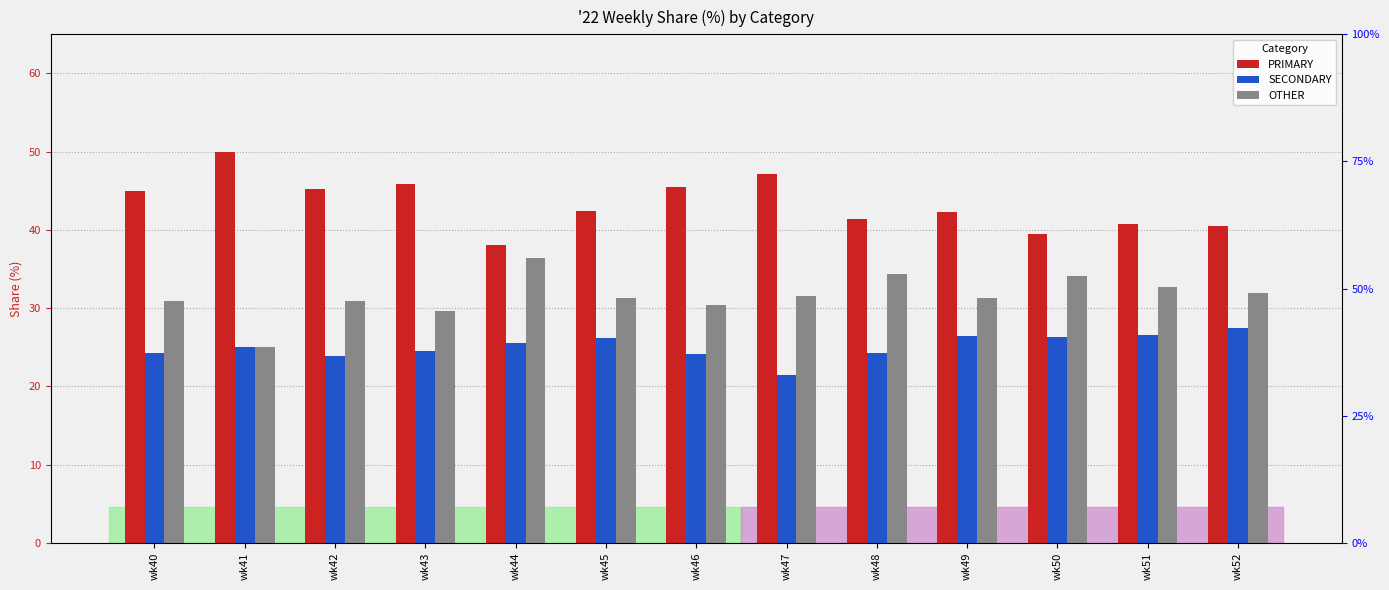

At which label does OTHER first exceed 31?

wk44